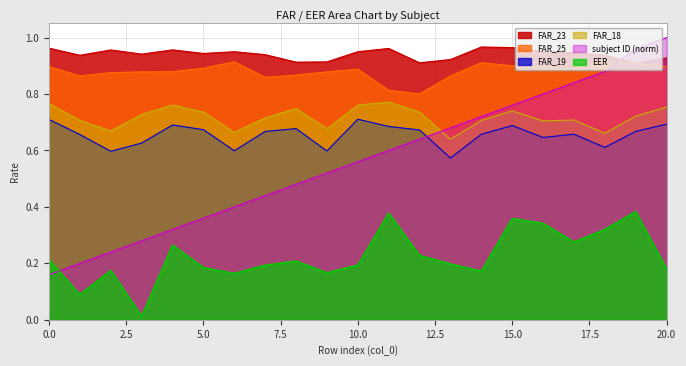

Which series ends up on top after the final intersection of FAR_23 and FAR_25?

FAR_23